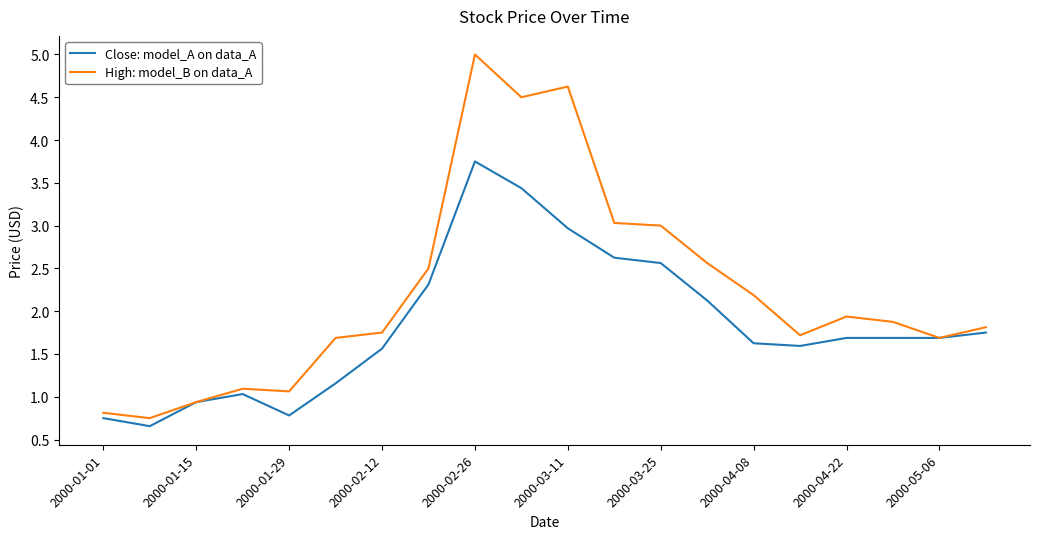

Which series has the widest spread of values?

High: model_B on data_A